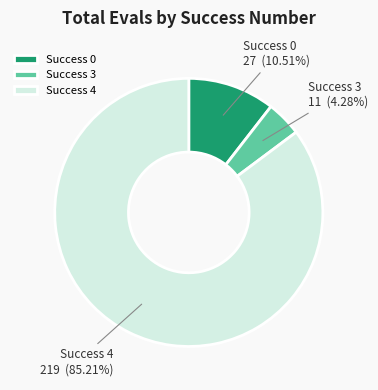

What is the largest slice in the pie chart?

Success 4